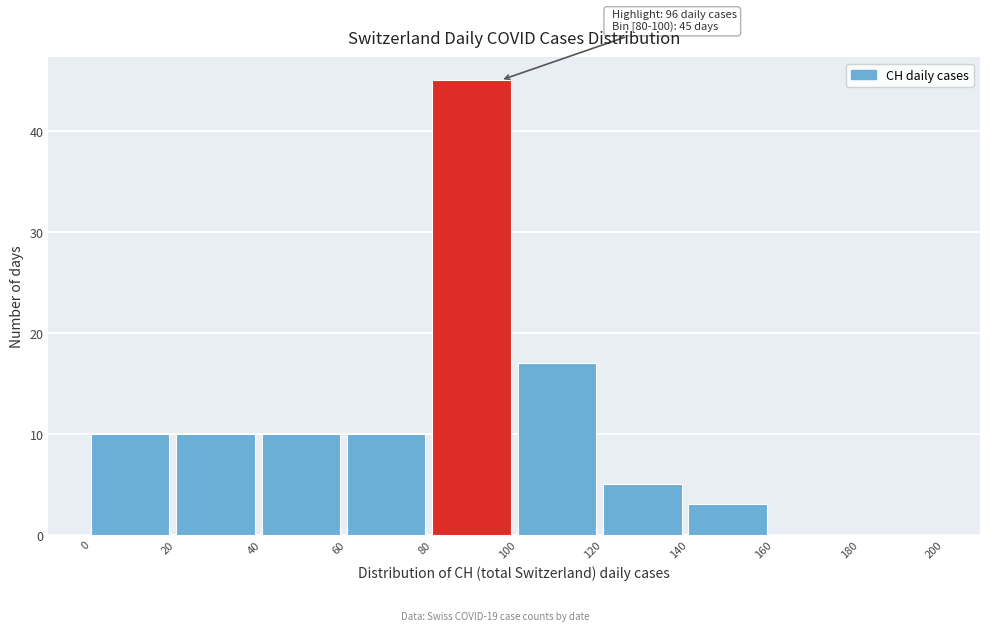

Over which range of the x-axis is the bar tallest?

80 to 100